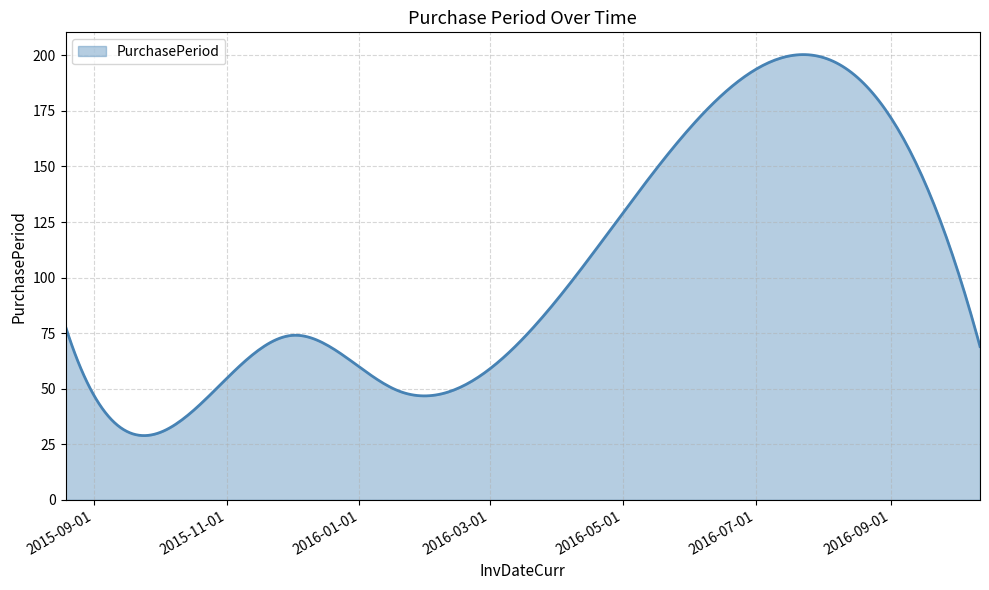

What is the difference between the maximum and minimum values?

171.4